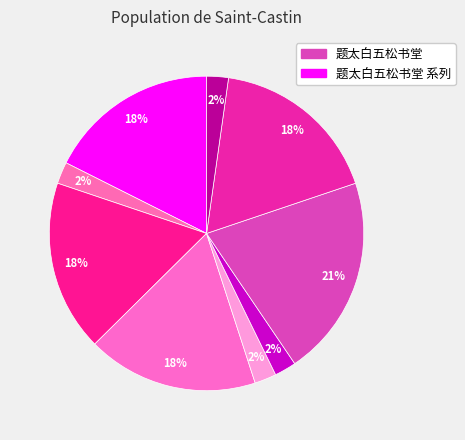

How many segments does this pie chart have?

9